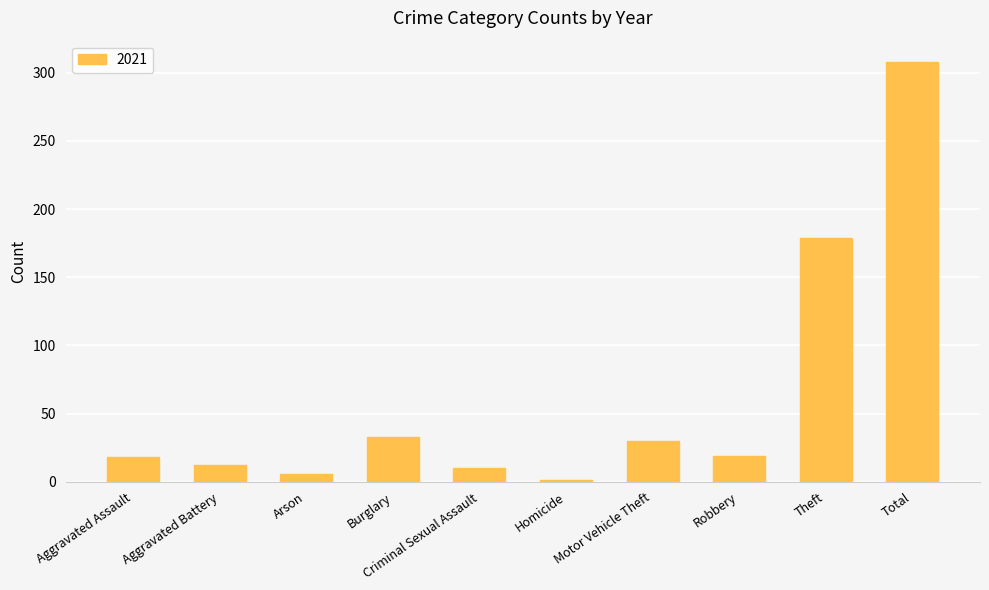

At which category does the chart reach its peak across all series?

Total